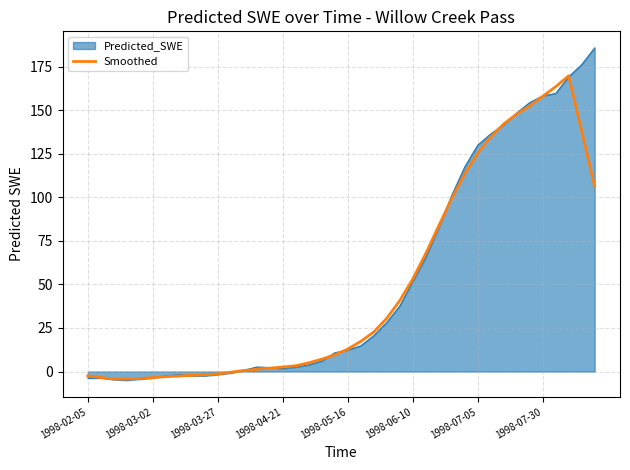

What is the highest value of the Predicted_SWE series?

185.9